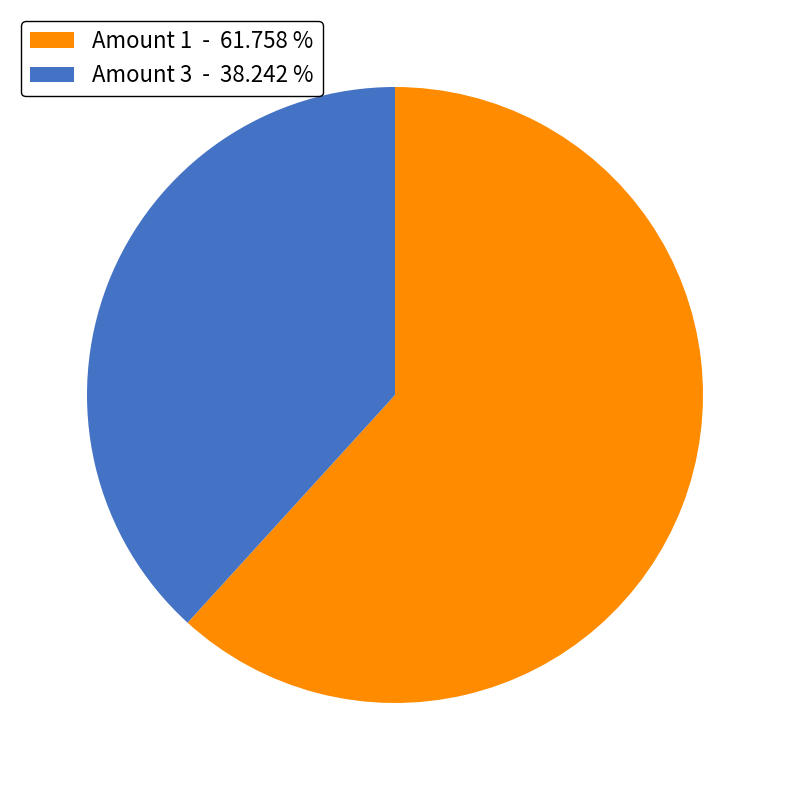

Rank the categories by value from highest to lowest.

Amount 1 - 61.758 %, Amount 3 - 38.242 %